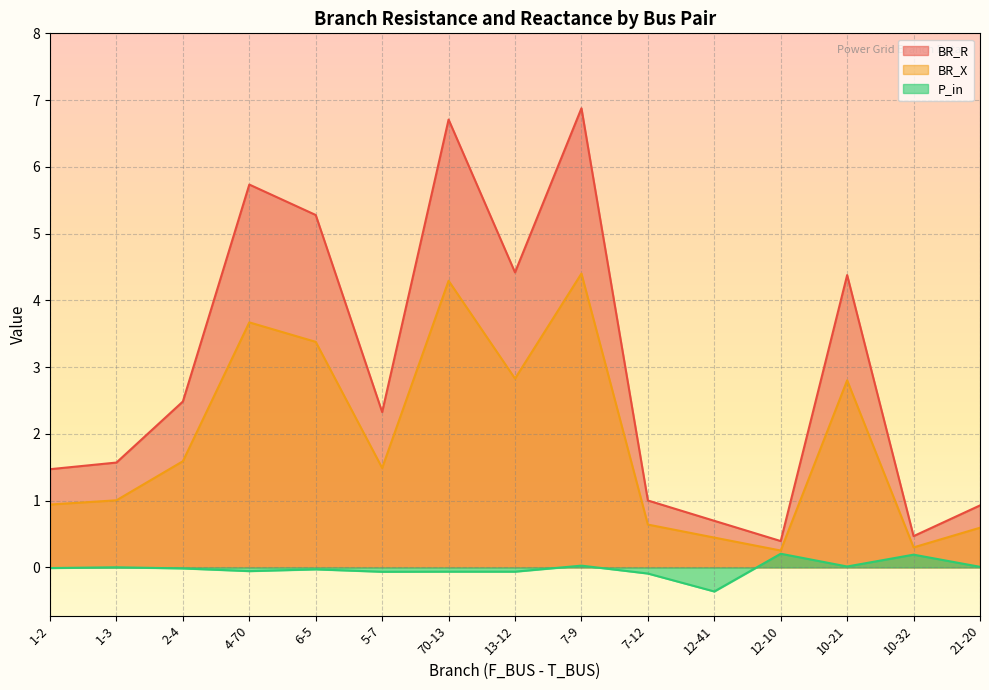

At how many categories does at least one series exceed 1?

11